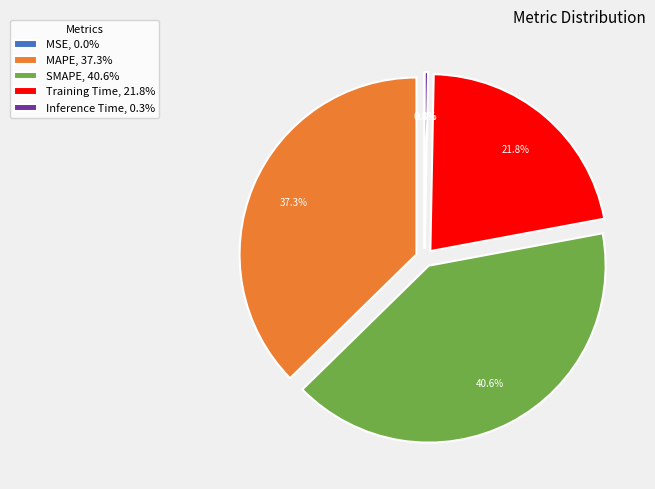

What percentage do Inference Time, 0.3% and MAPE, 37.3% together represent?

37.6%